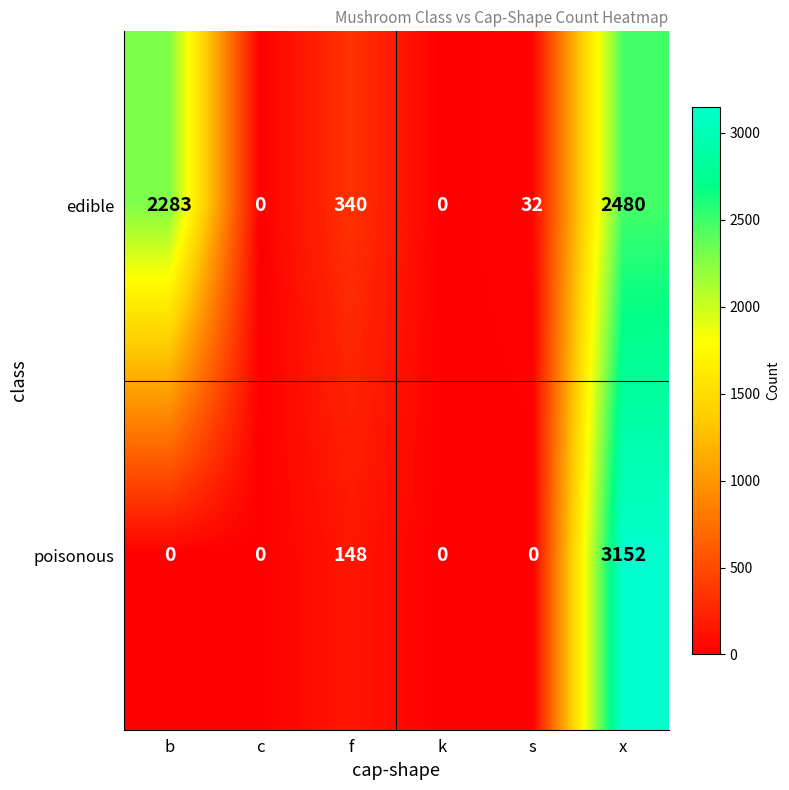

List the series in order of their overall mean, highest first.

edible, poisonous